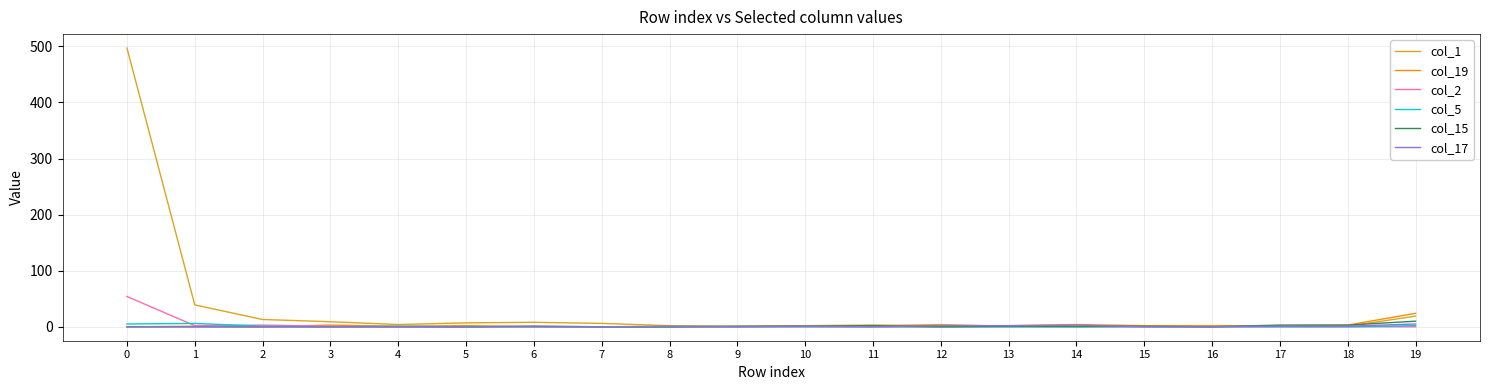

Is it true that col_2 equals 32 at 14?

False